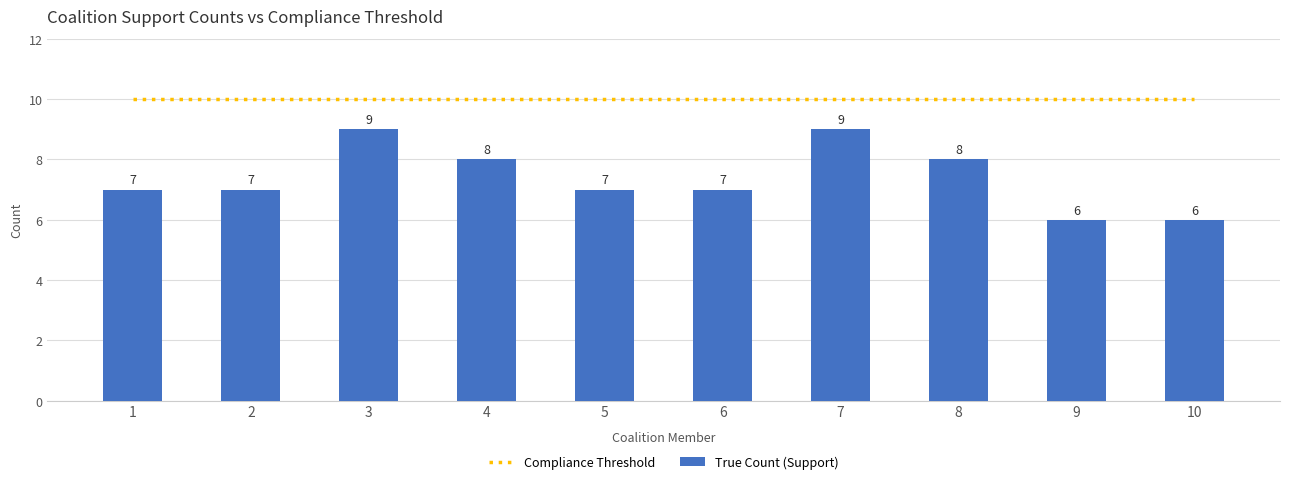

Between 1 and 5, which series saw the biggest shift?

Compliance Threshold